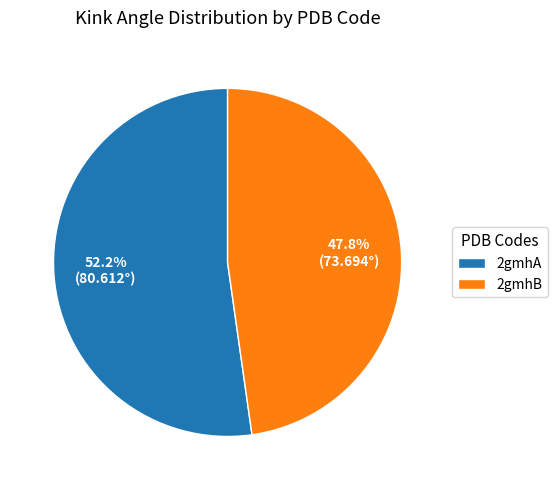

Which slice is the largest?

2gmhA